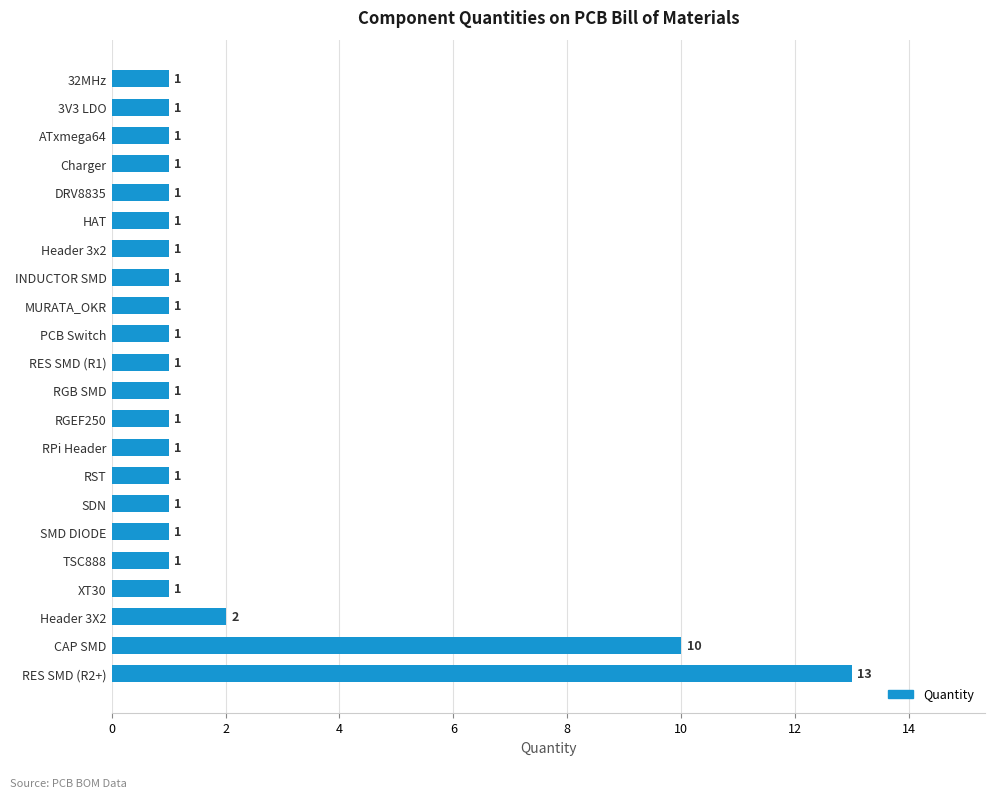

Reading bottom to top, transcribe all the data shown in this chart.

13	10	2	1	1	1	1	1	1	1	1	1	1	1	1	1	1	1	1	1	1	1